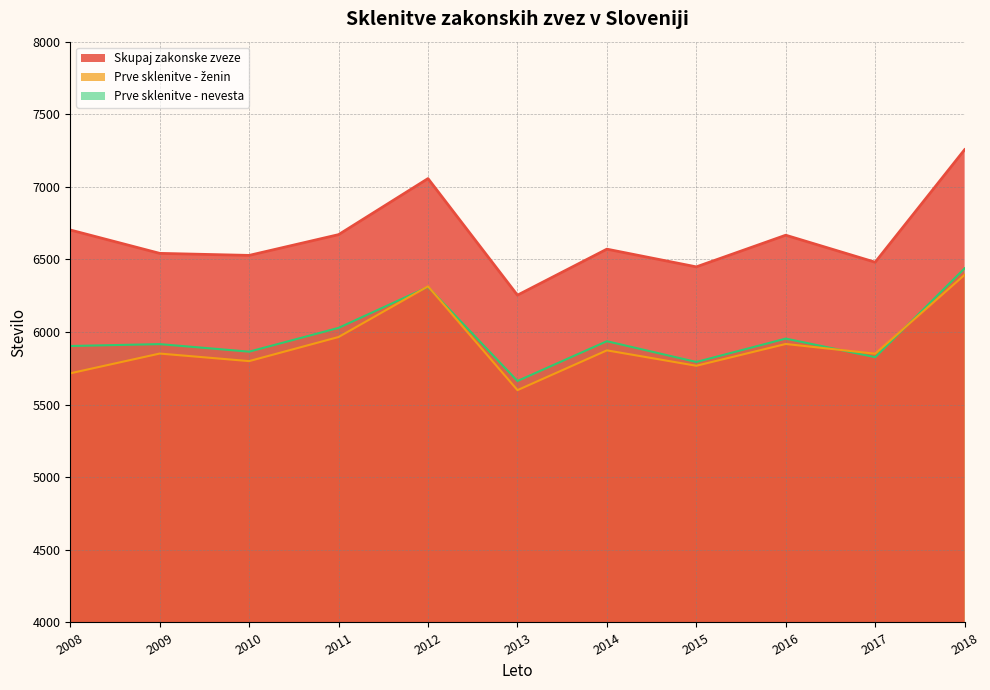

Where is Prve sklenitve zakonskih zvez zenina nearest to the value 5997?

2011